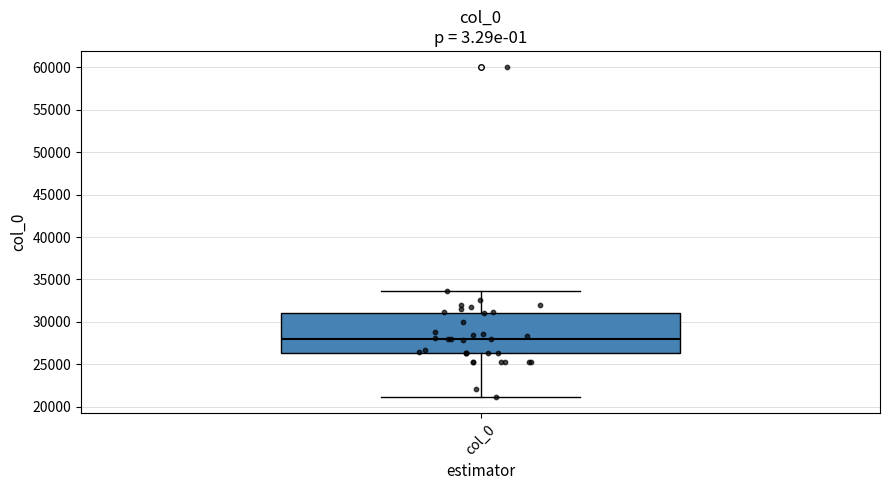

Read this box plot against the y-axis: the position of the median line, the range covered by the box, and the ends of both whiskers. The values are not printed on the chart, so give them approximately, as read against the axis.

median 28000, box 26500 to 31000, whiskers 21000 to 33500